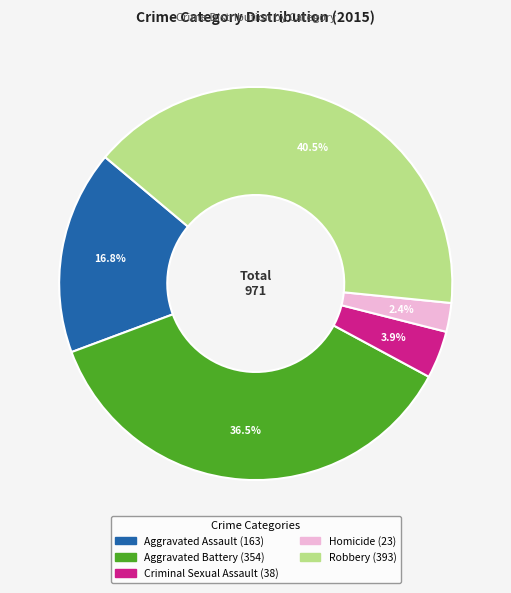

To the nearest percent, what is the combined percentage of Criminal Sexual Assault and Aggravated Battery?

40%